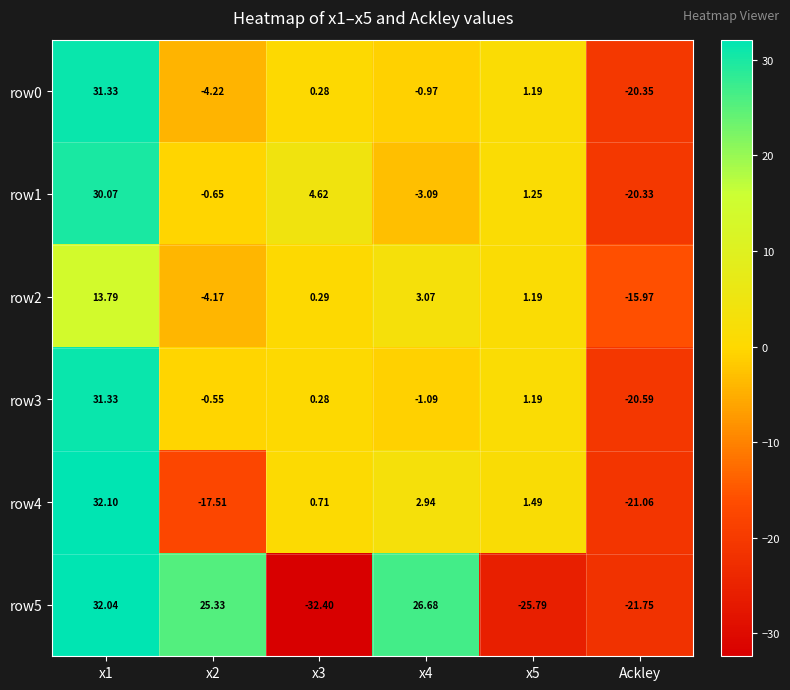

At which label does row0 reach its minimum?

Ackley